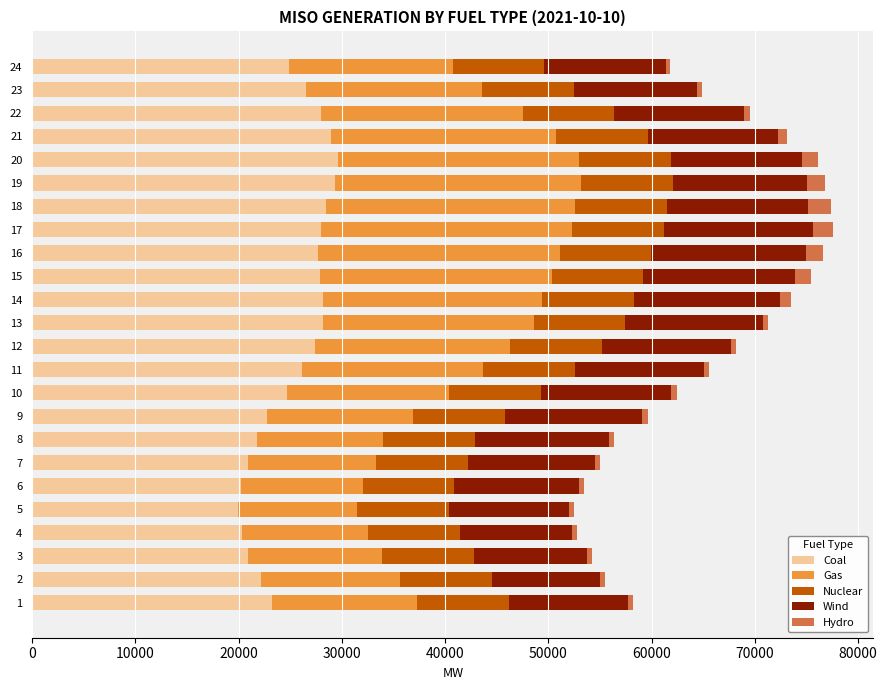

What is the sum of all Coal values?

605718.0